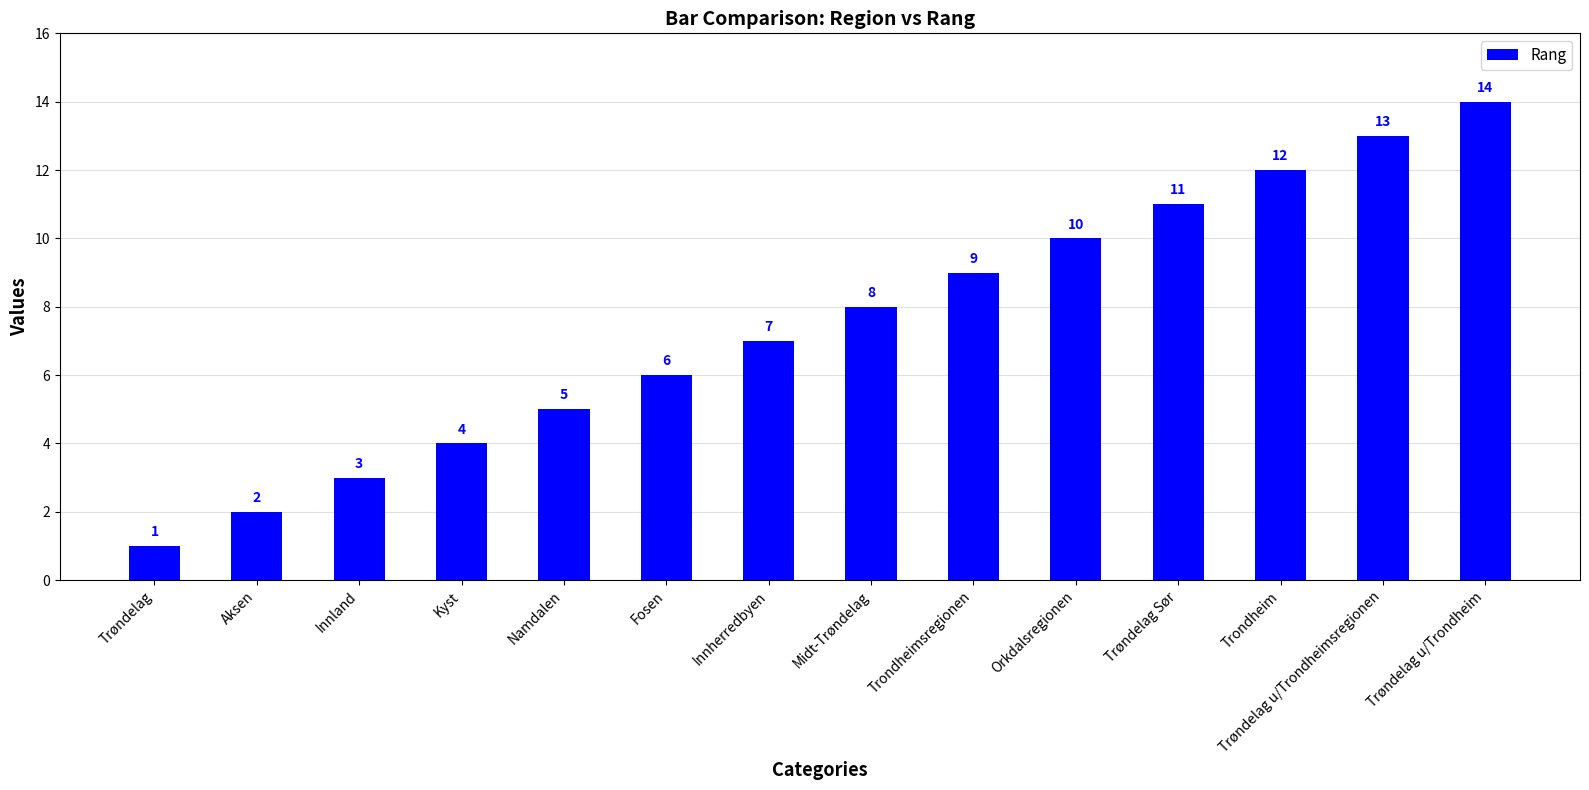

What is the difference between the maximum and minimum values?

13